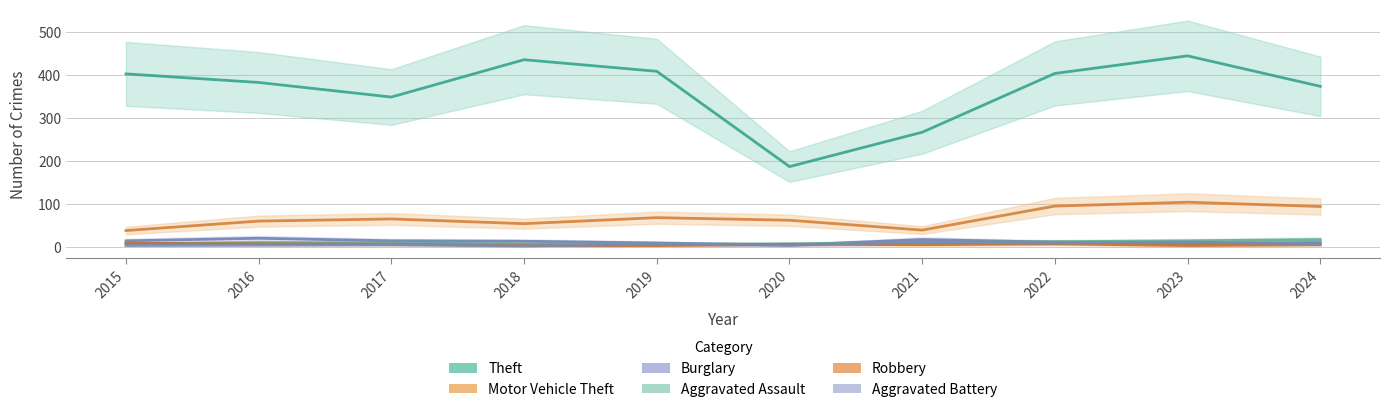

How many values in the Burglary series are below 13?

5